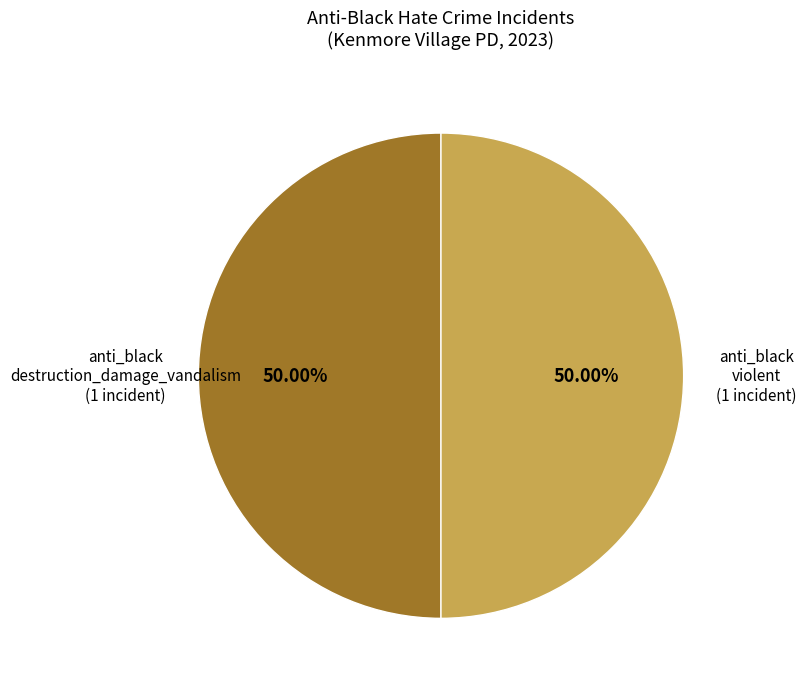

How many segments does this pie chart have?

2